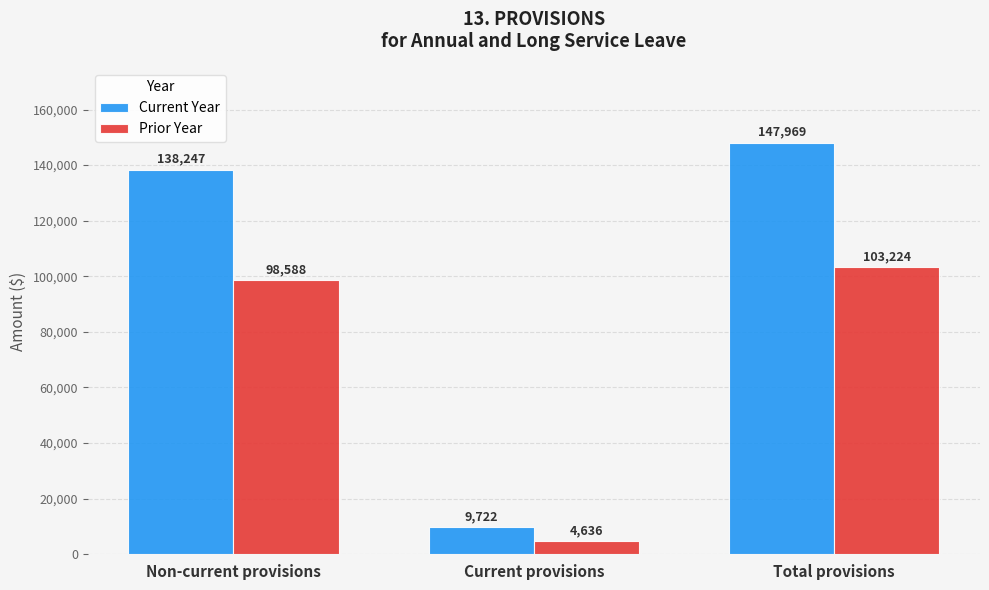

How many values in the Current Year series are below 138247?

1